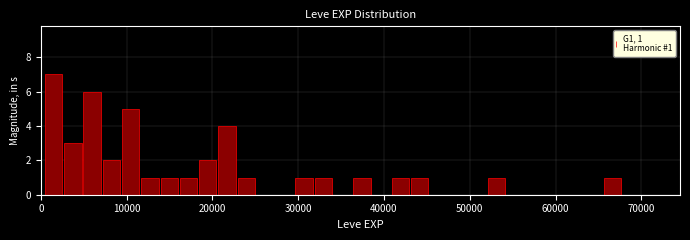

Read against the x-axis, roughly where is the centre of the tallest bar?

1000